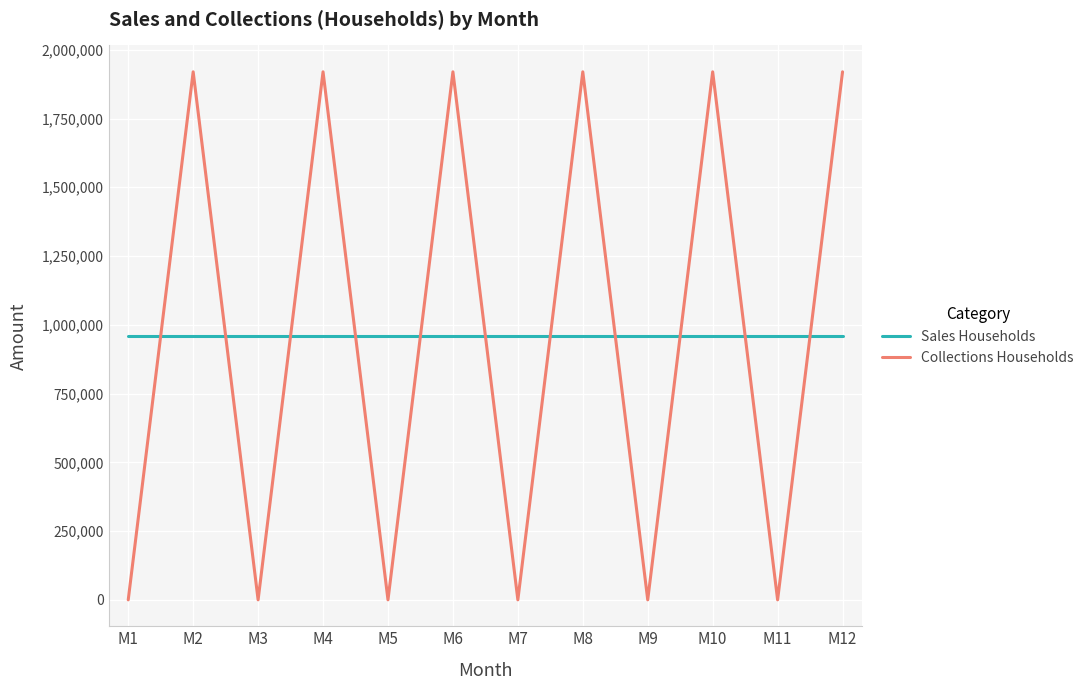

Rank the series by their maximum value, from highest to lowest.

Collections Households, Sales Households